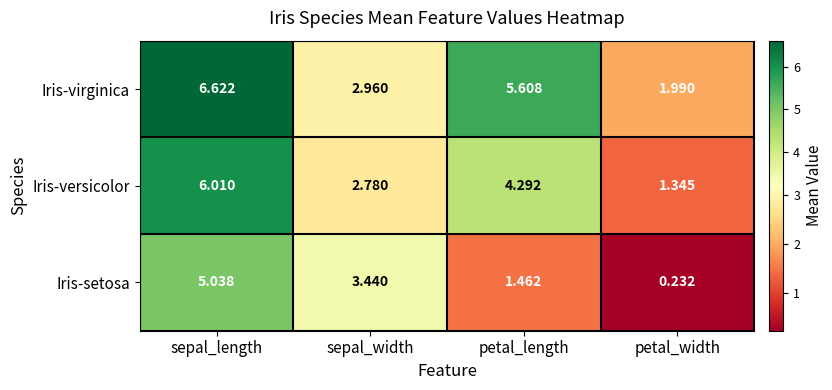

At which category is the sum across all series the highest?

sepal_length